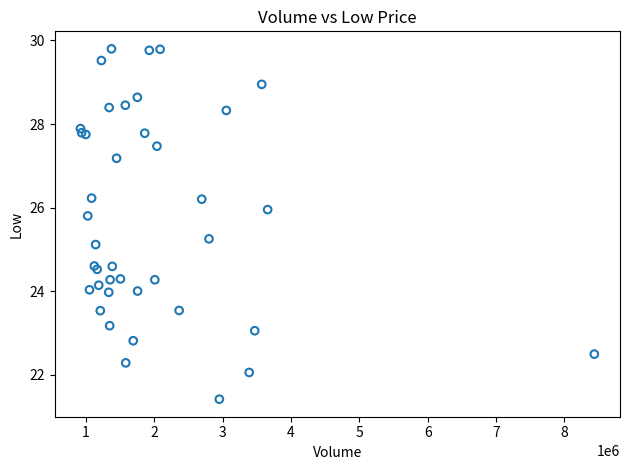

What Y value in the scatter plot is closest to 25?

25.1